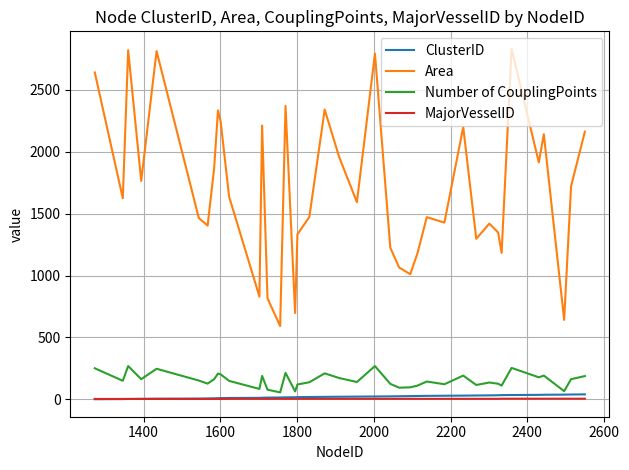

True or false: Number of CouplingPoints has more than 0 interior local peaks.

True